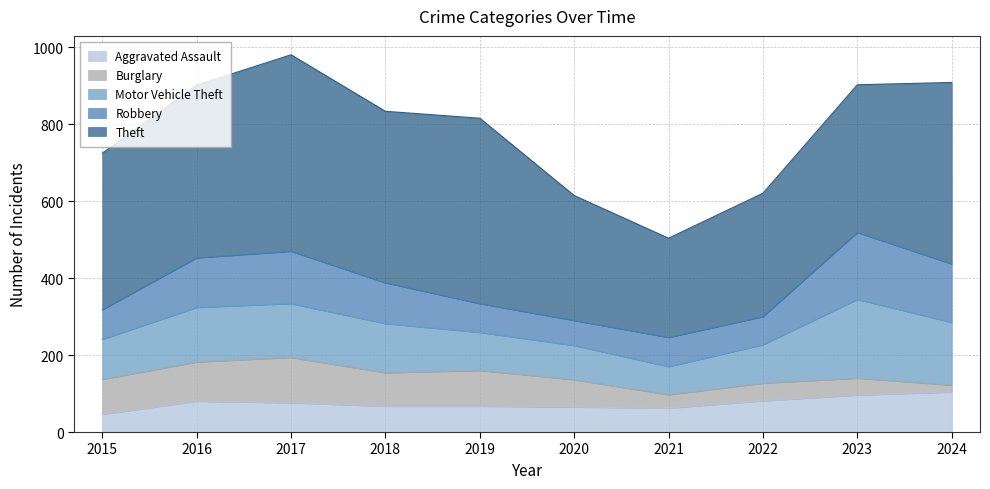

True or false: Motor Vehicle Theft and Burglary intersect in this chart.

False